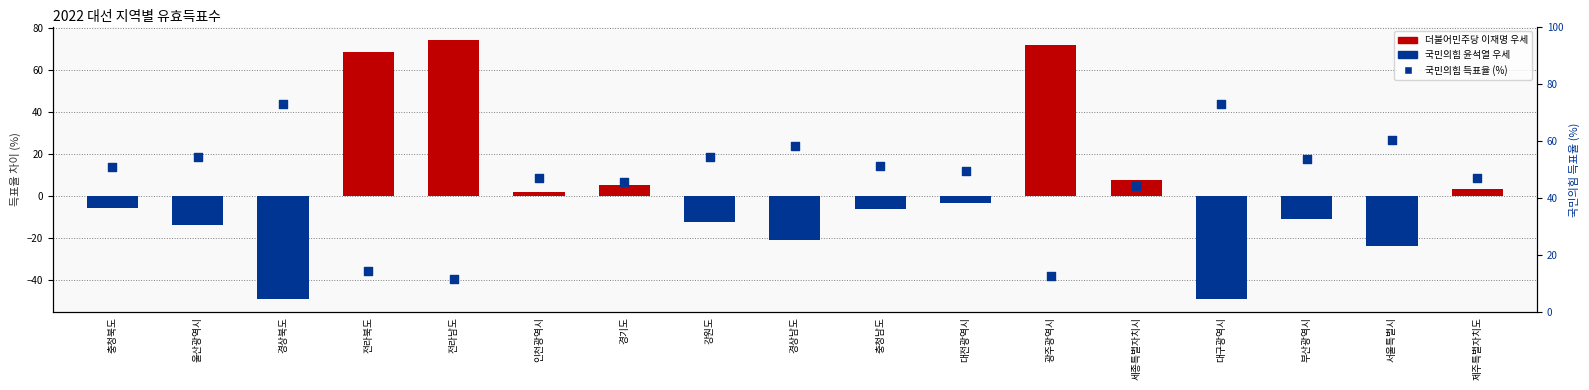

Which series has the widest spread of Y values?

득표율 차이 (%)